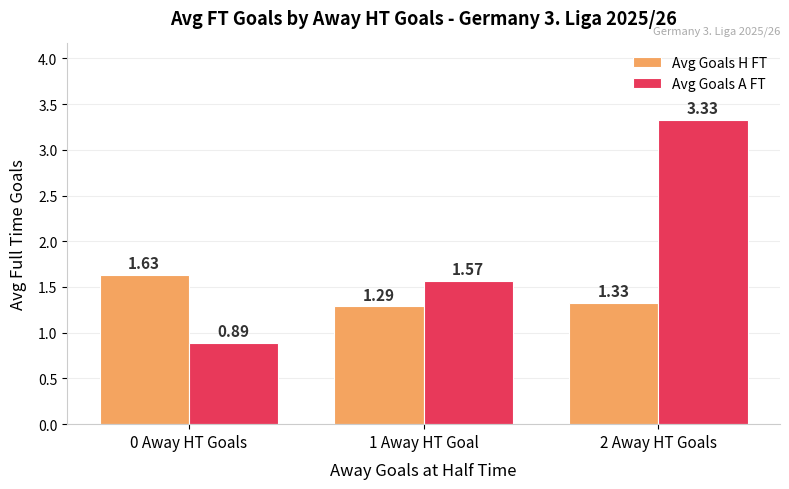

What is the difference between the maximum and second lowest values in the Avg Goals A FT series?

1.8